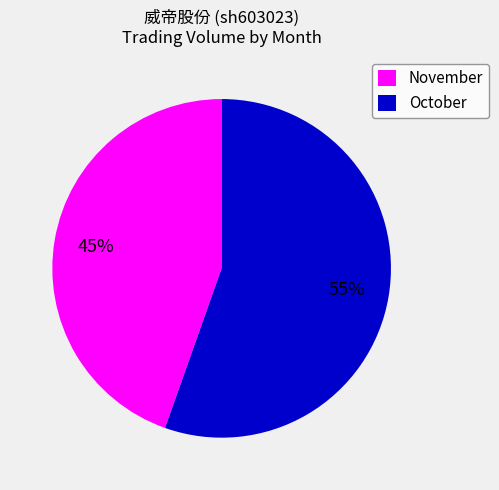

Is it true that November is 34% of the pie?

False